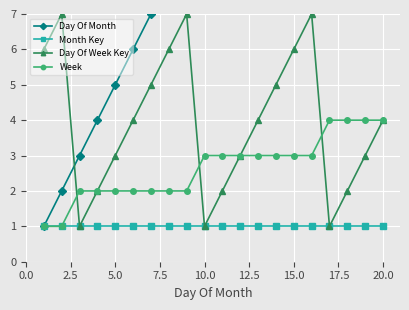

True or false: Day Of Week Key has more than 0 interior local peaks.

True